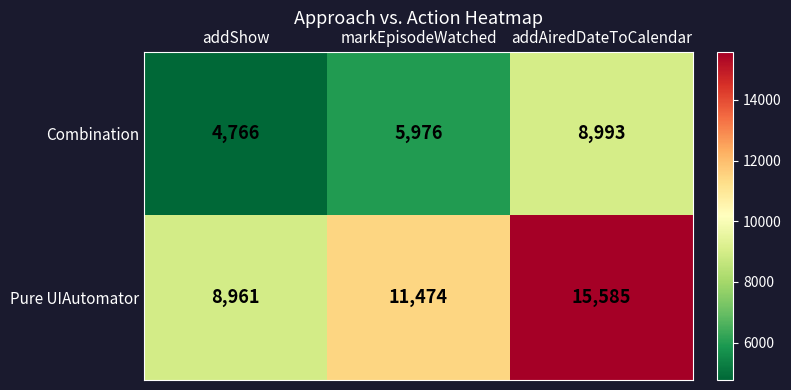

Which series has the widest spread of values?

Pure UIAutomator